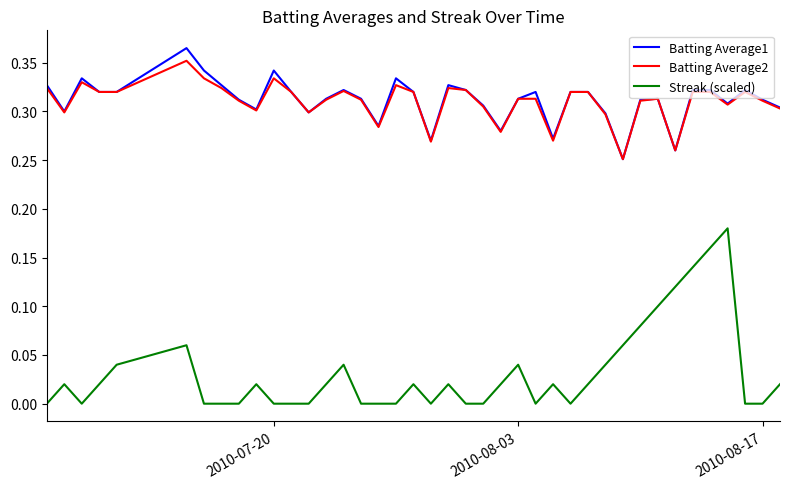

Which series has the largest range (max minus min)?

Streak (scaled)